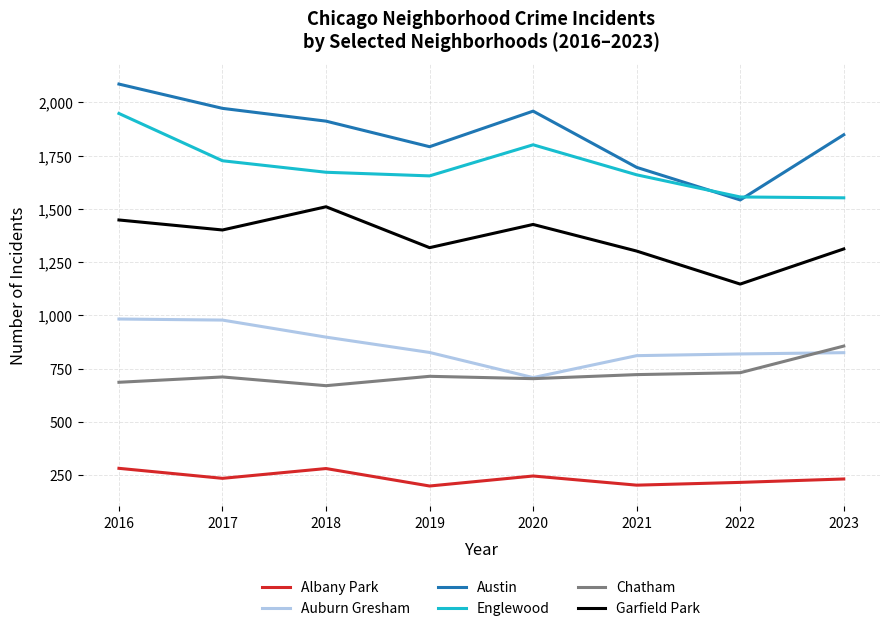

Which label corresponds to the largest value in the chart?

2016